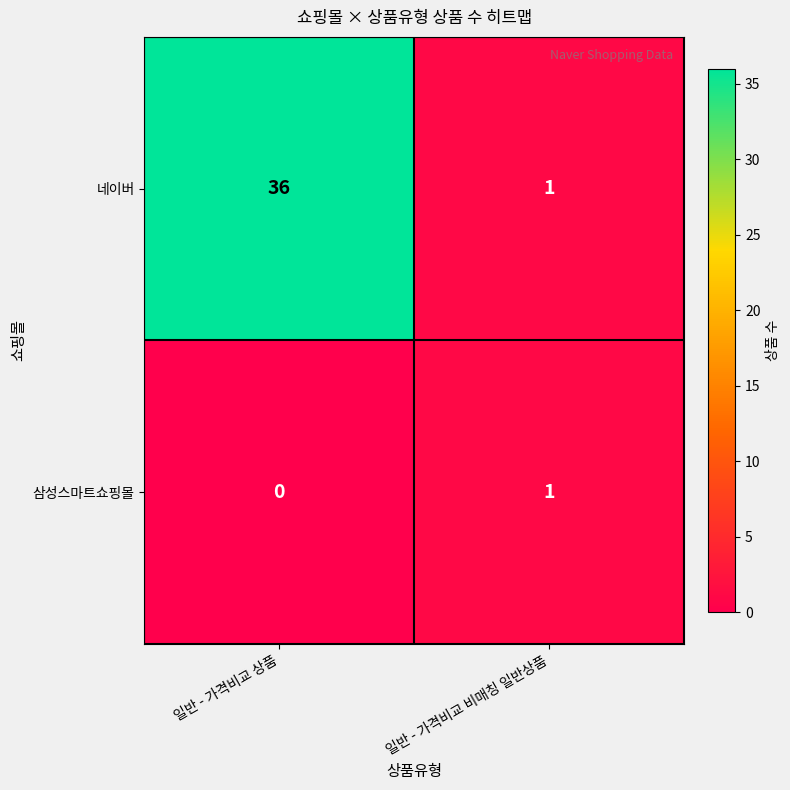

True or false: 네이버 has a value of 1 at 일반 - 가격비교 비매칭 일반상품.

True